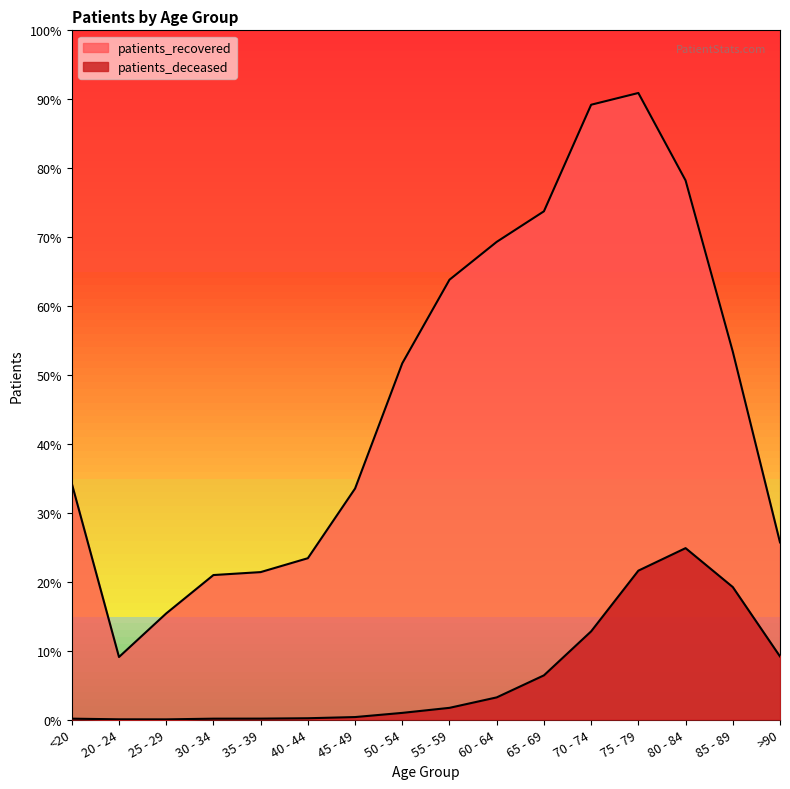

At which label is patients_deceased closest to 1600?

70 - 74